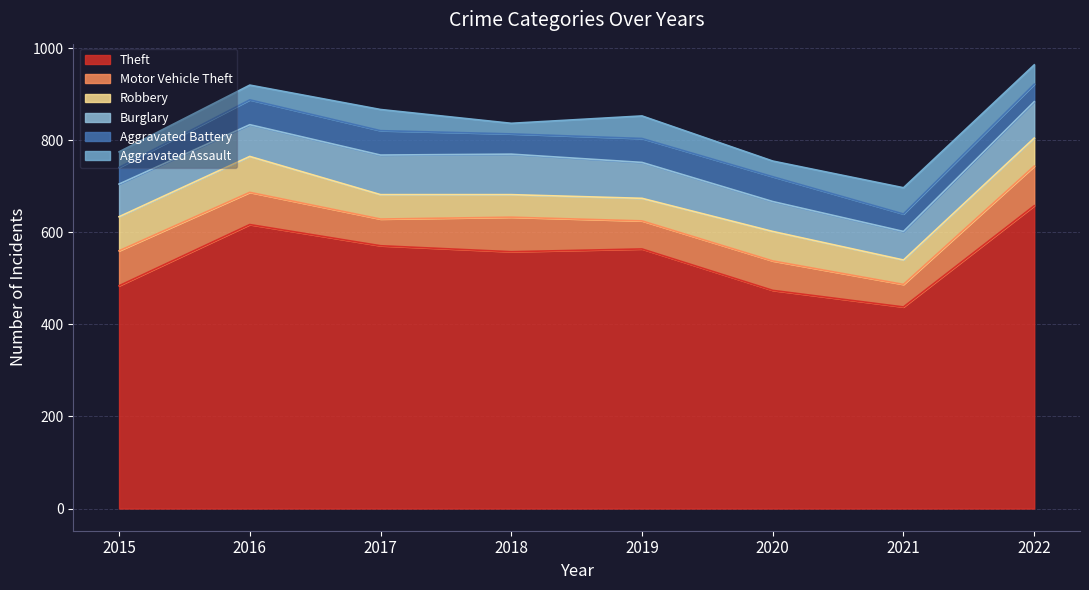

At which category does Theft reach its first local peak?

2016